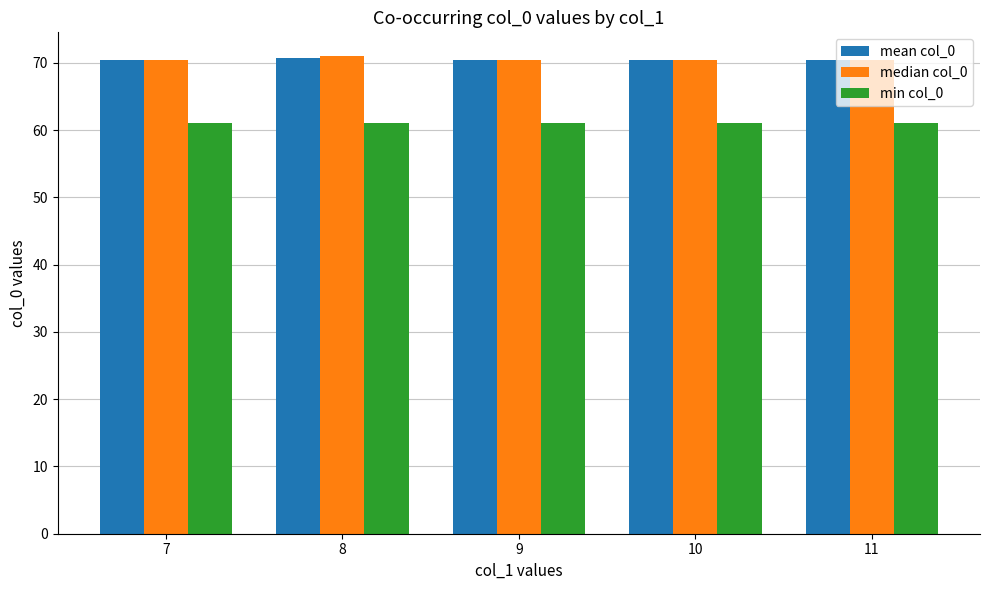

Are the bars horizontal?

No